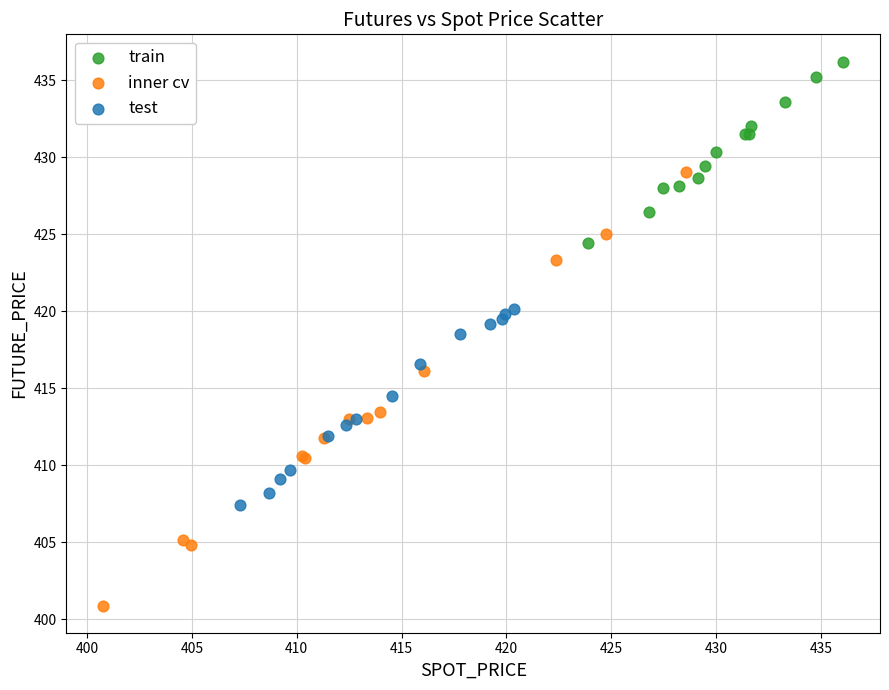

Which series contains the highest Y value?

train